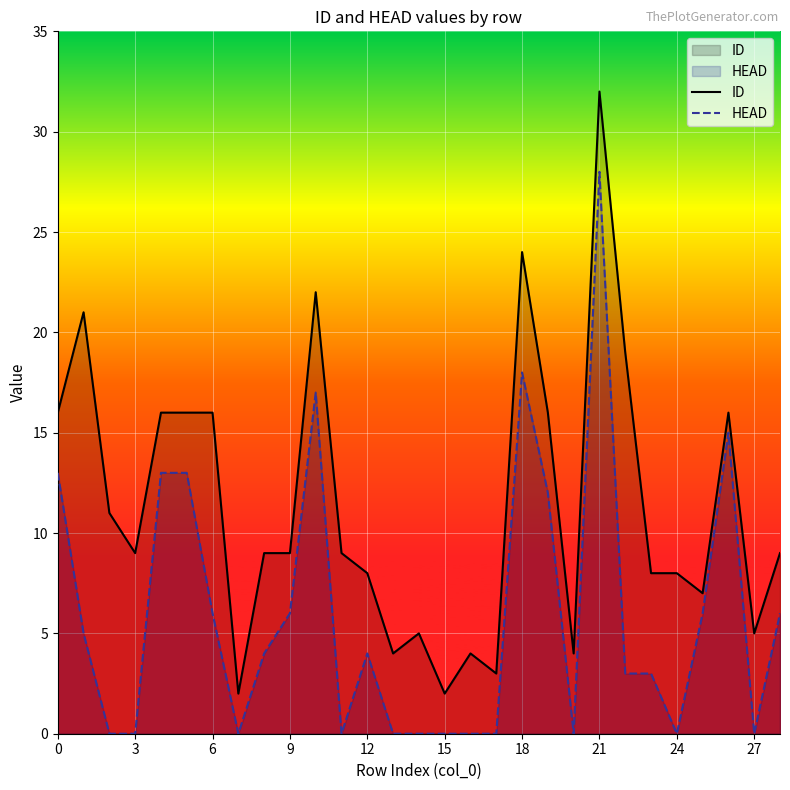

Which series has the largest range (max minus min)?

ID